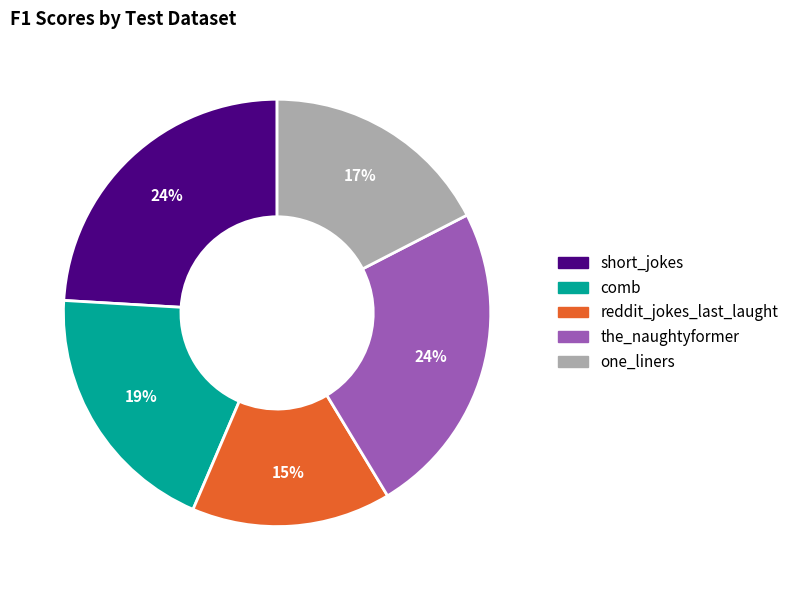

To the nearest percent, what is the difference between the largest and smallest slice percentages?

9%